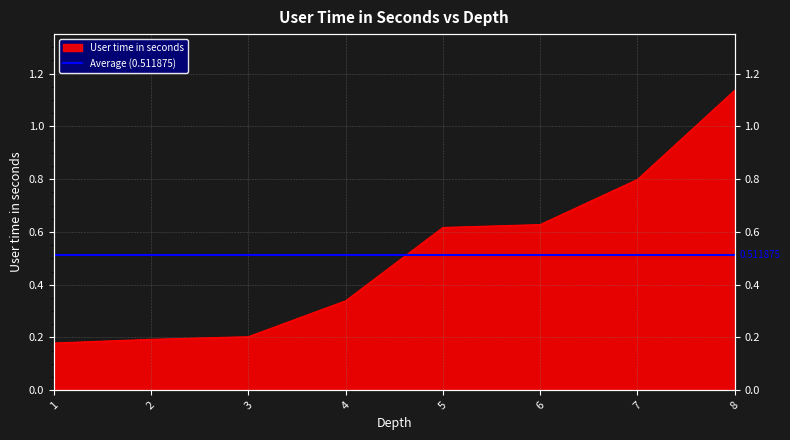

What is the maximum value shown in the chart?

1.1